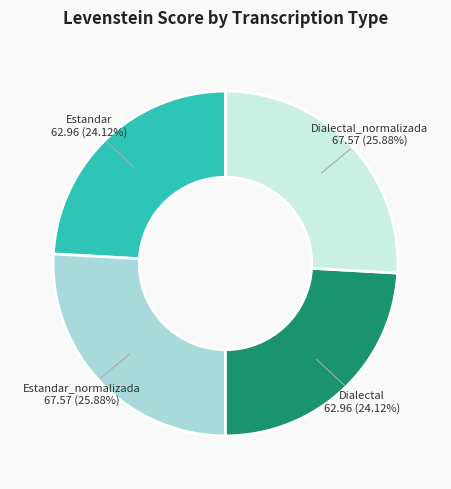

Is there a majority slice in this chart?

No